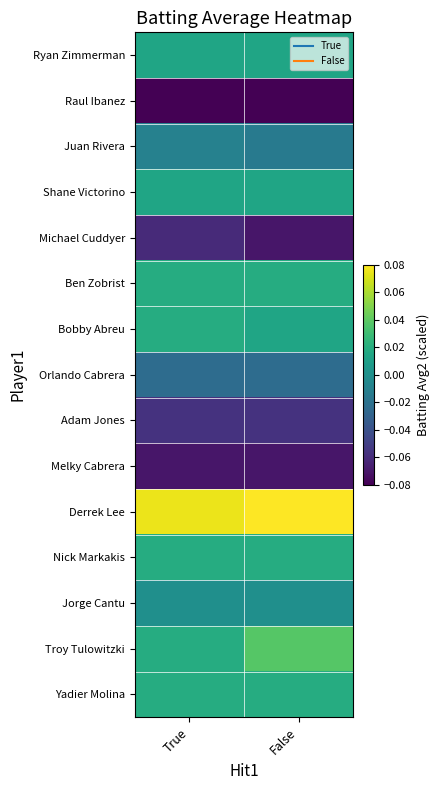

Reading left to right, transcribe all the data shown in this chart.

Ryan Zimmerman: True=0.0	False=0.0
Raul Ibanez: True=-0.1	False=-0.1
Juan Rivera: True=-0.0	False=-0.0
Shane Victorino: True=0.0	False=0.0
Michael Cuddyer: True=-0.1	False=-0.1
Ben Zobrist: True=0.0	False=0.0
Bobby Abreu: True=0.0	False=0.0
Orlando Cabrera: True=-0.0	False=-0.0
Adam Jones: True=-0.1	False=-0.1
Melky Cabrera: True=-0.1	False=-0.1
Derrek Lee: True=0.1	False=0.1
Nick Markakis: True=0.0	False=0.0
Jorge Cantu: True=-0.0	False=-0.0
Troy Tulowitzki: True=0.0	False=0.0
Yadier Molina: True=0.0	False=0.0